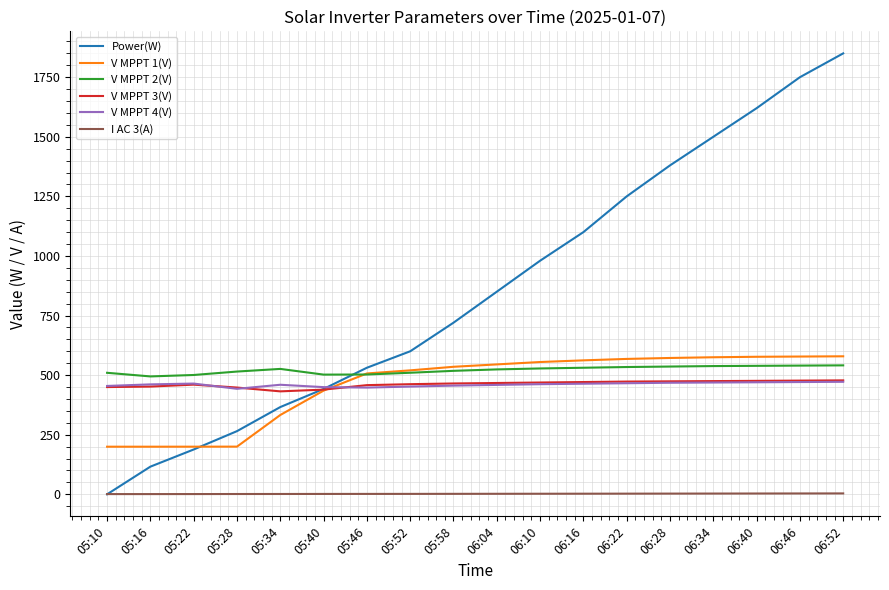

At which category is the sum across all series the highest?

06:52